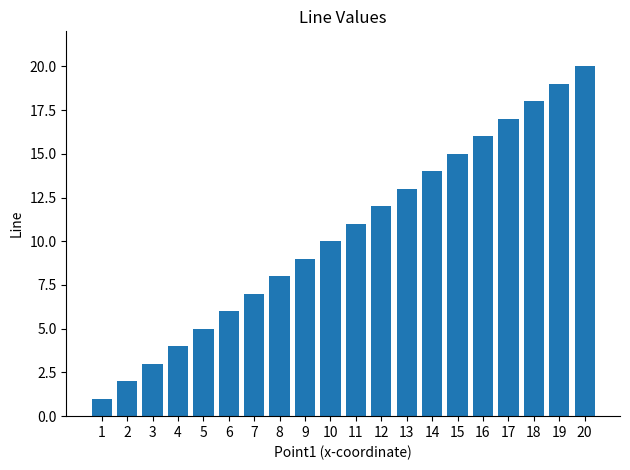

Reading right to left, extract all data points from this chart.

20	19	18	17	16	15	14	13	12	11	10	9	8	7	6	5	4	3	2	1